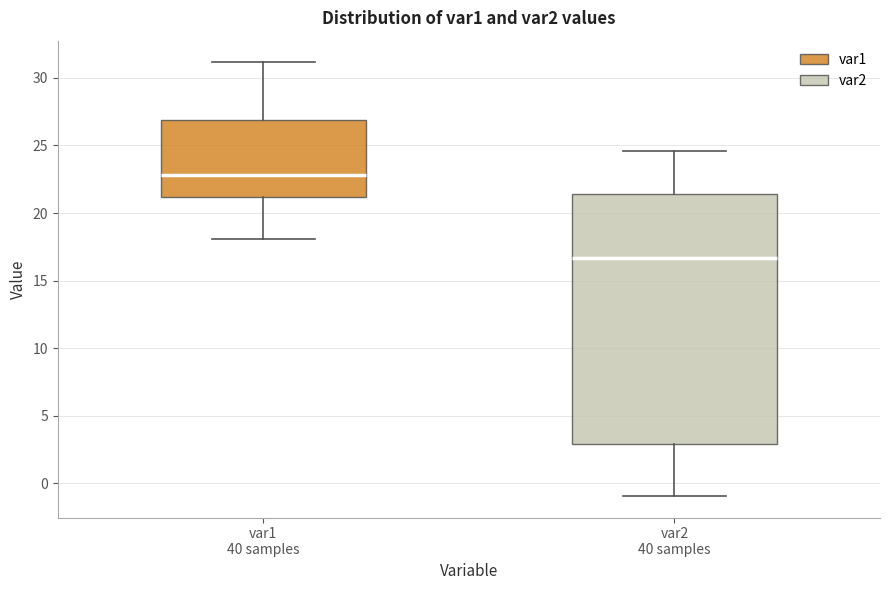

Which box has the lowest median line?

var2 40 samples